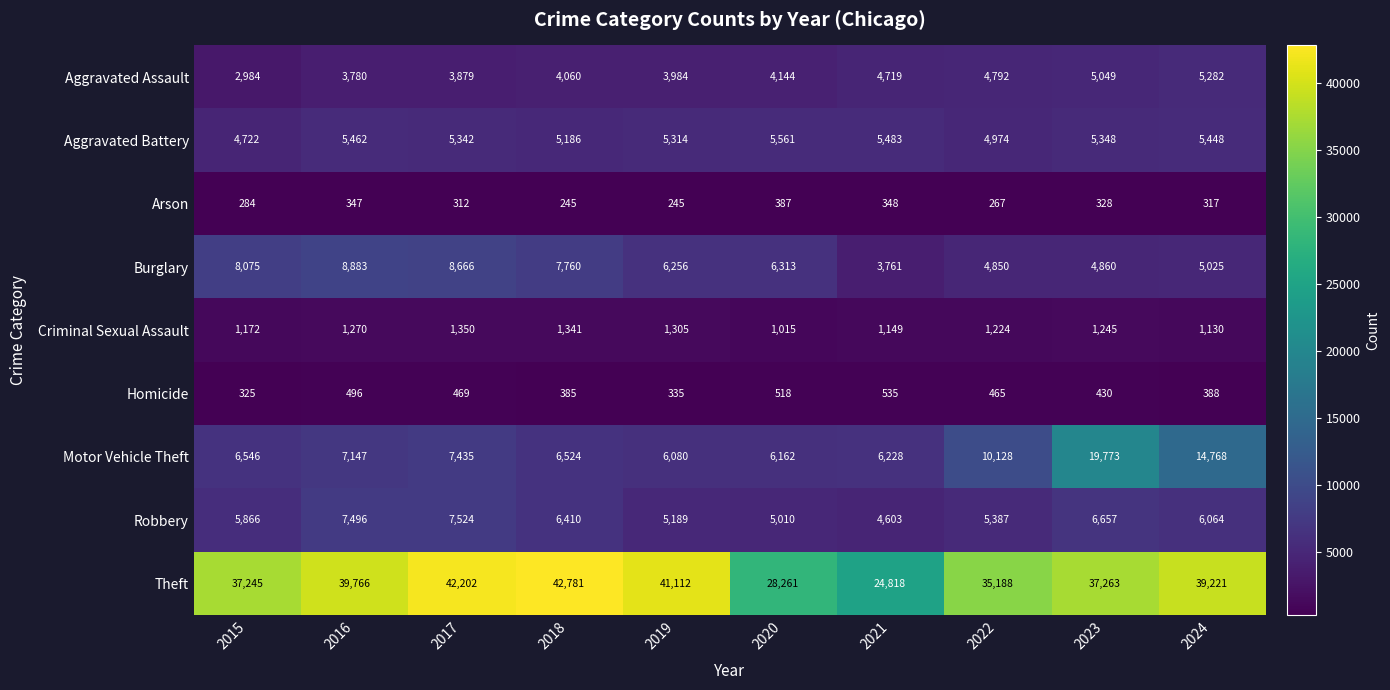

What is the sum of all Arson values?

3080